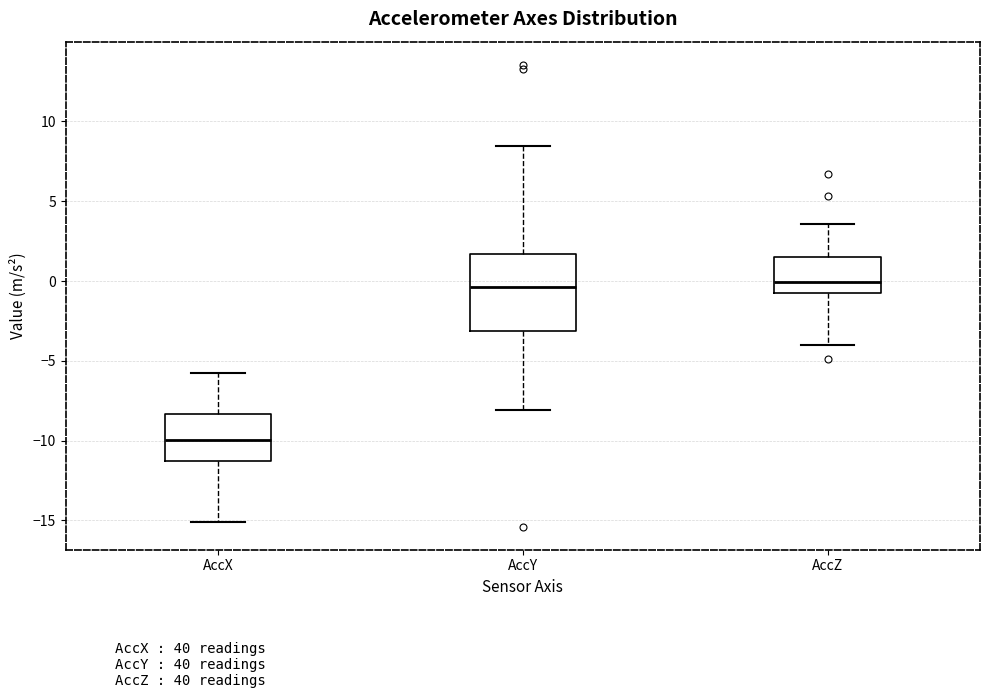

Which box is the tallest, from its lower edge to its upper edge?

AccY